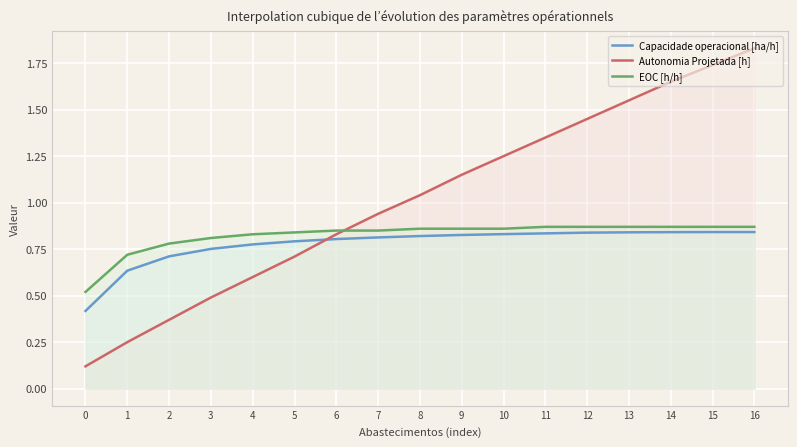

Reading left to right, what are all the values shown in this chart?

Capacidade operacional [ha/h]: 0.4	0.6	0.7	0.8	0.8	0.8	0.8	0.8	0.8	0.8	0.8	0.8	0.8	0.8	0.8	0.8	0.8
Autonomia Projetada [h]: 0.1	0.2	0.4	0.5	0.6	0.7	0.8	0.9	1.0	1.1	1.2	1.4	1.4	1.6	1.6	1.7	1.8
EOC [h/h]: 0.5	0.7	0.8	0.8	0.8	0.8	0.8	0.8	0.9	0.9	0.9	0.9	0.9	0.9	0.9	0.9	0.9